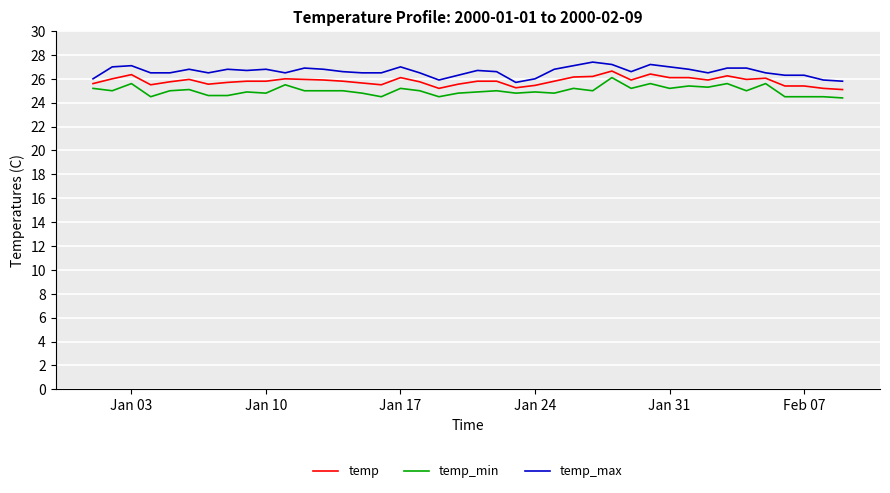

What is the lowest value of the temp series?

25.1